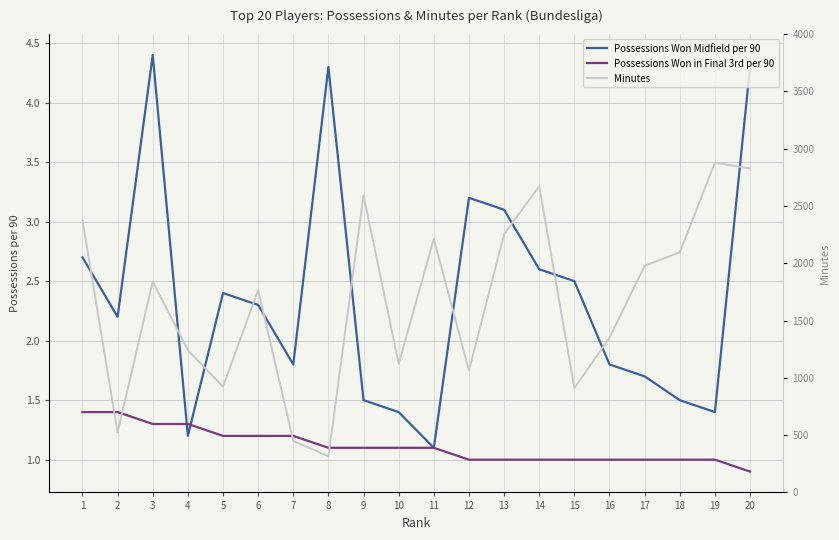

Where is Possessions Won Midfield per 90 nearest to the value 2?

7